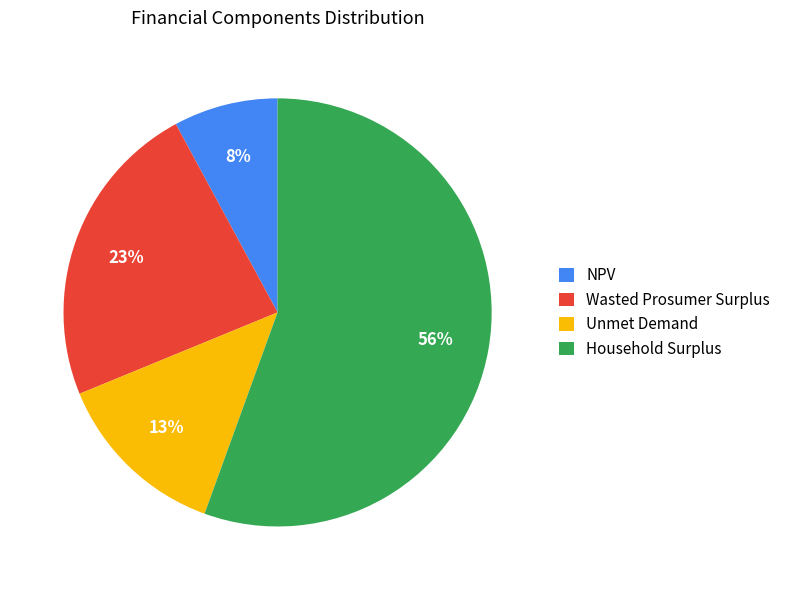

What is the majority slice?

Household Surplus